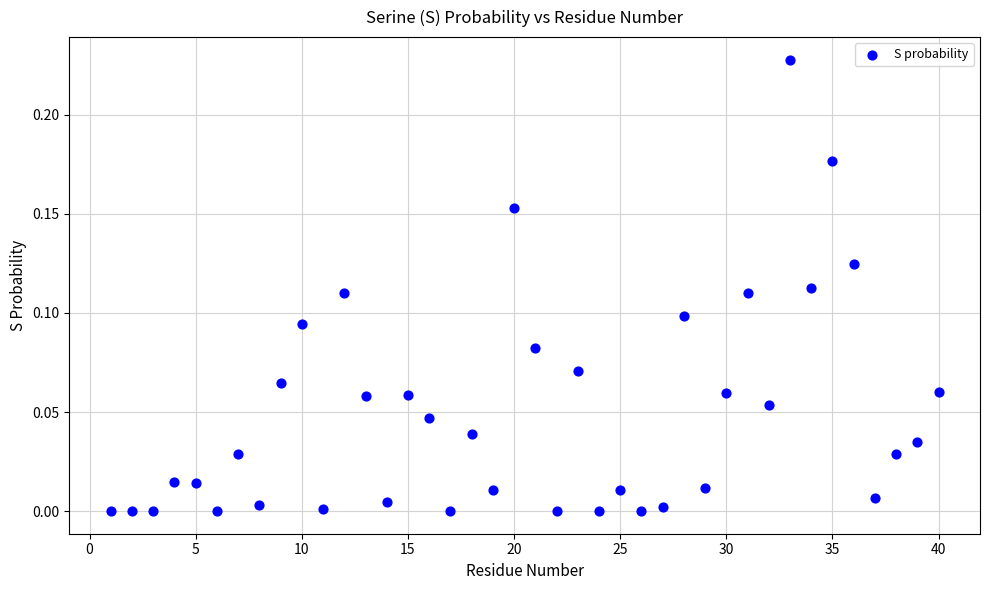

What is the range of X values (max minus min)?

39.0